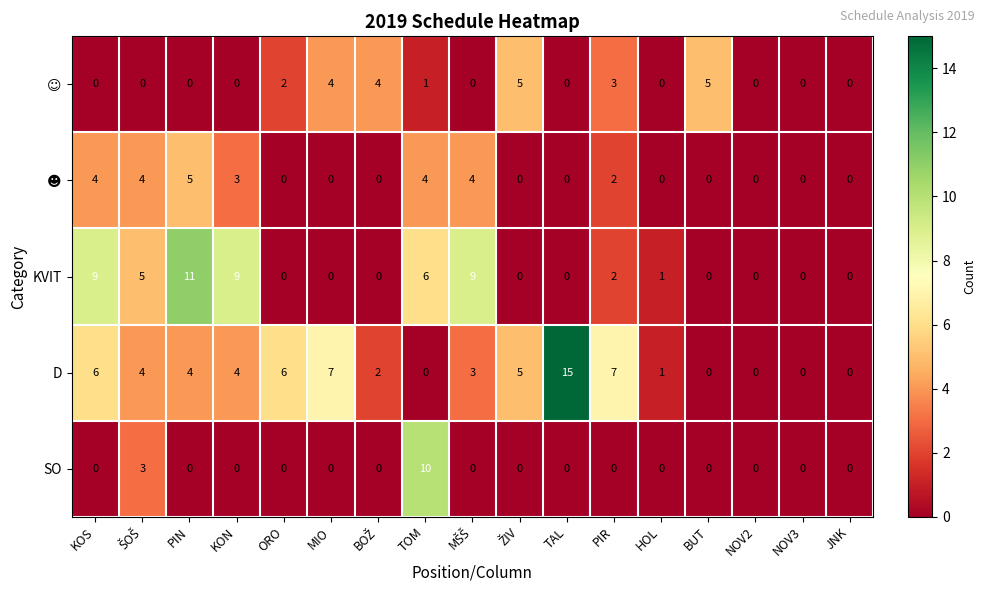

What value does the SO series have at TOM?

10